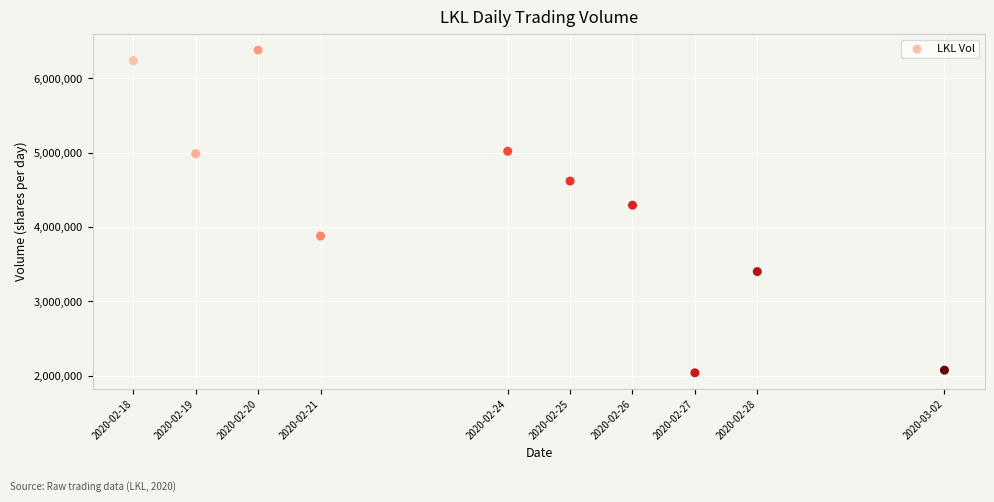

What Y value in the scatter plot is closest to 4210950?

4295200